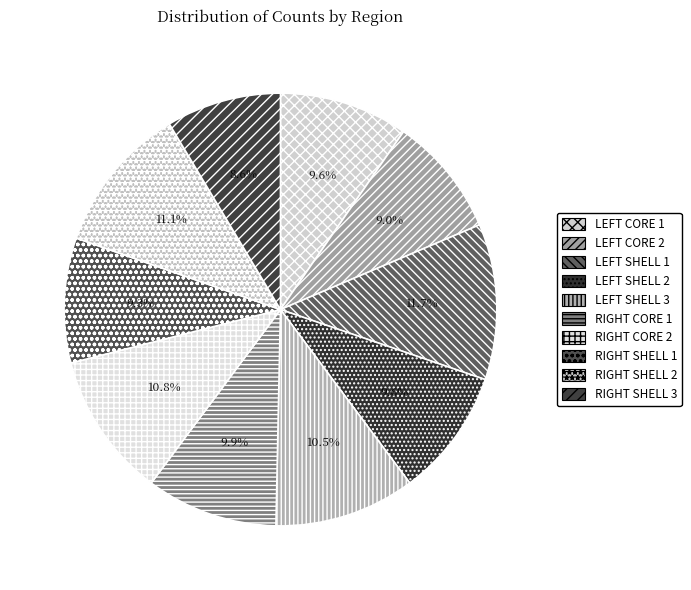

To the nearest percent, what is the average slice percentage?

10%